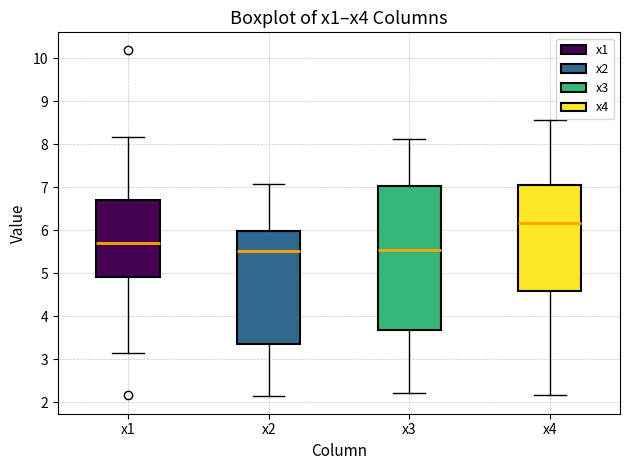

Comparing the boxes themselves (not the whiskers), which one is the tallest?

x3